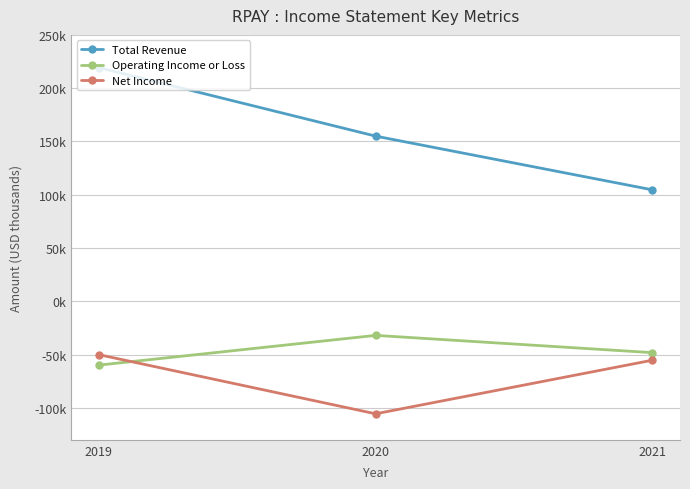

Which series has the largest range (max minus min)?

Total Revenue